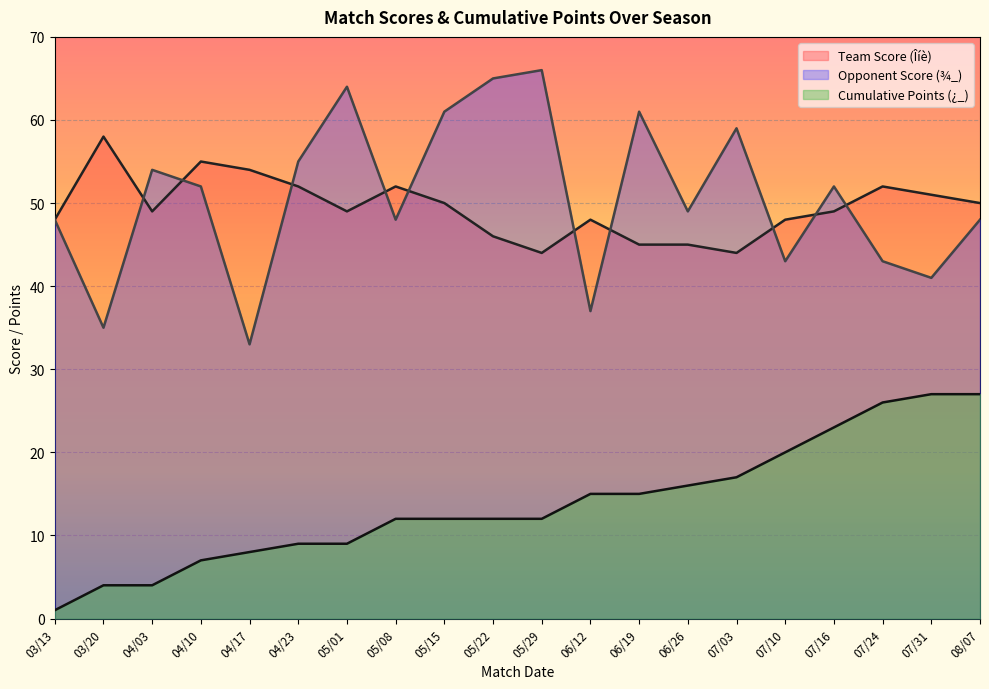

The value of Opponent Score (¾_) at 04/23 is 55. True or false?

True